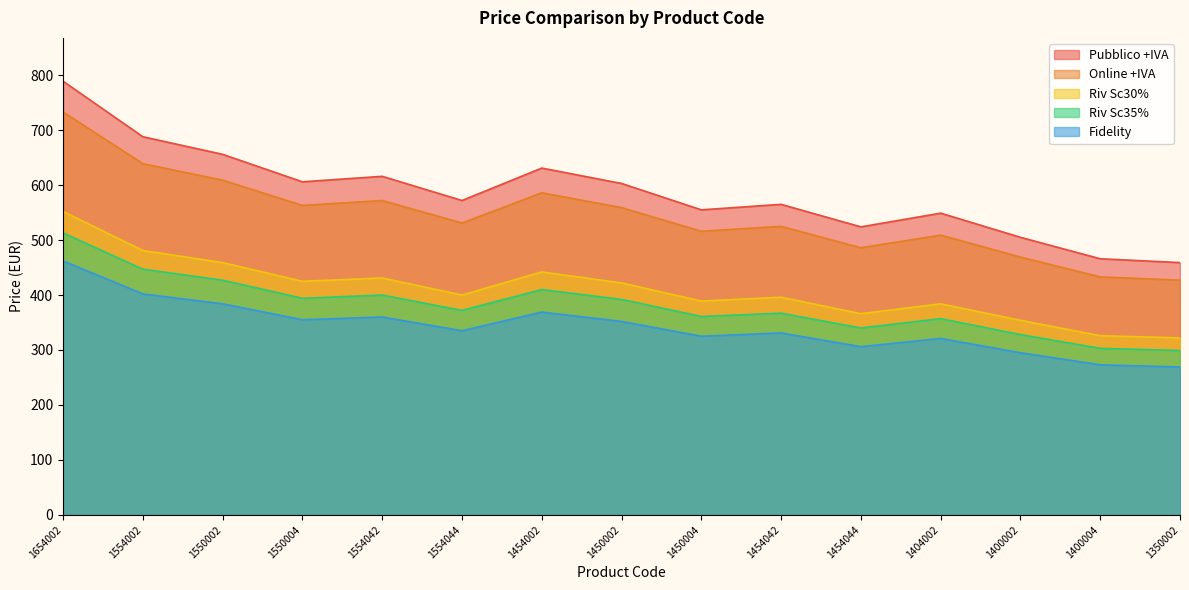

True or false: Online +IVA has a value of 172 at 1554002.

False